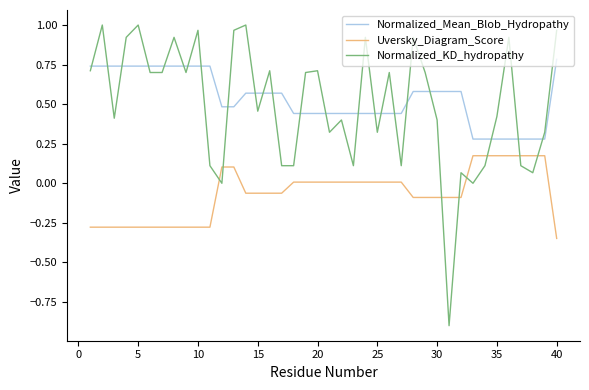

At how many categories does at least one series exceed 0?

40